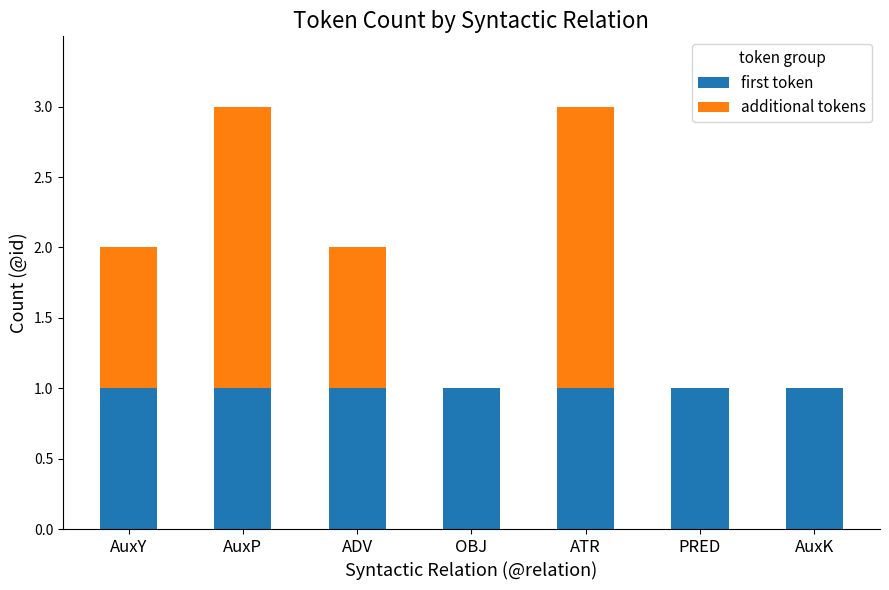

The first token series shows 0 at AuxP. True or false?

False